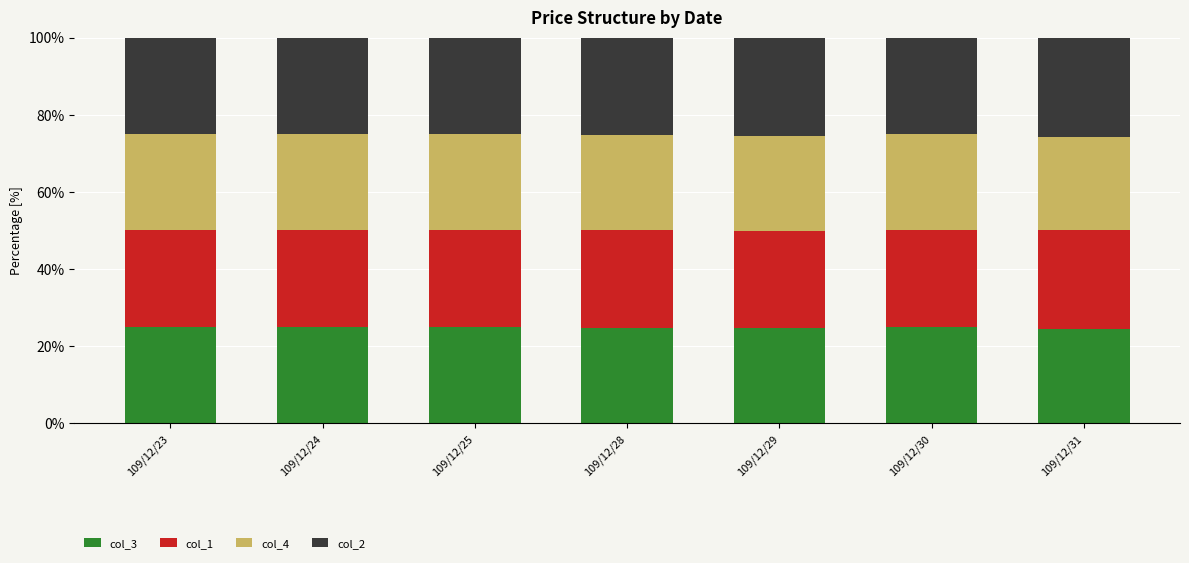

What is the highest value of the col_3 series?

25.0